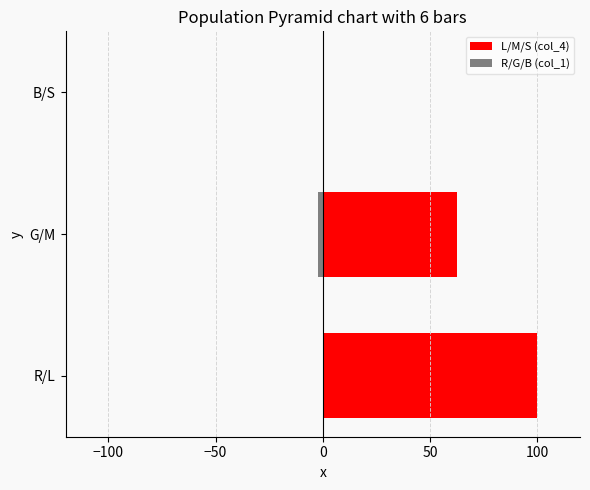

What is the highest value of the L/M/S (col_4) series?

100.0